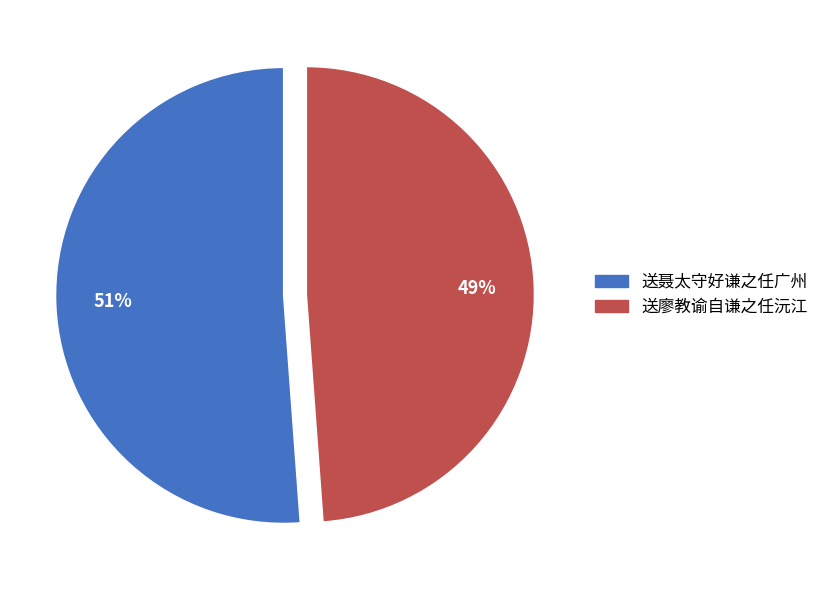

The 送廖教谕自谦之任沅江 slice represents 36% of the pie. True or false?

False